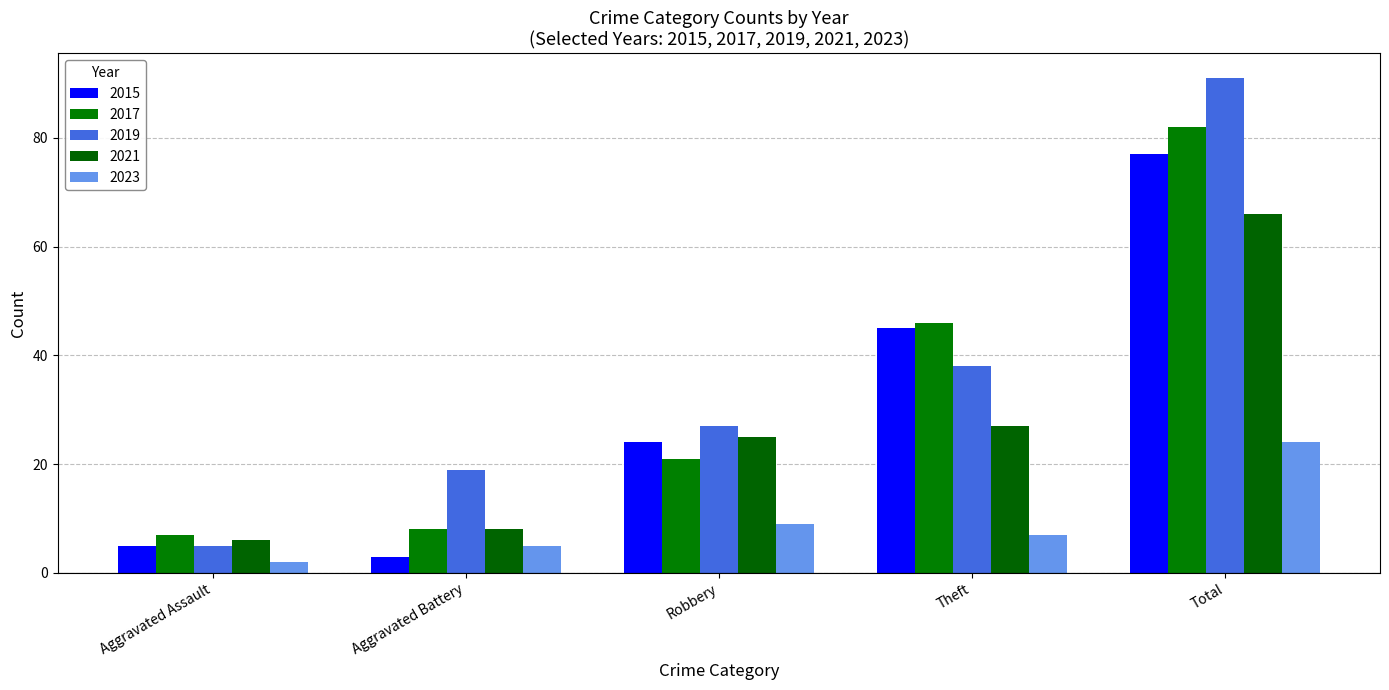

How many groups of bars are there?

5